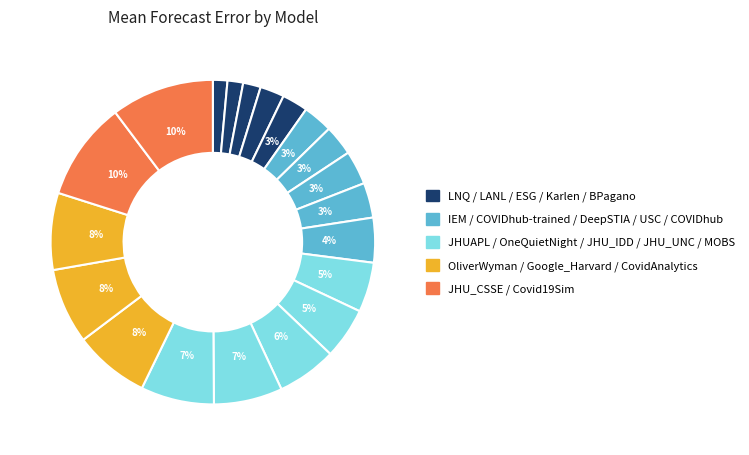

Count the number of slices in the pie.

20